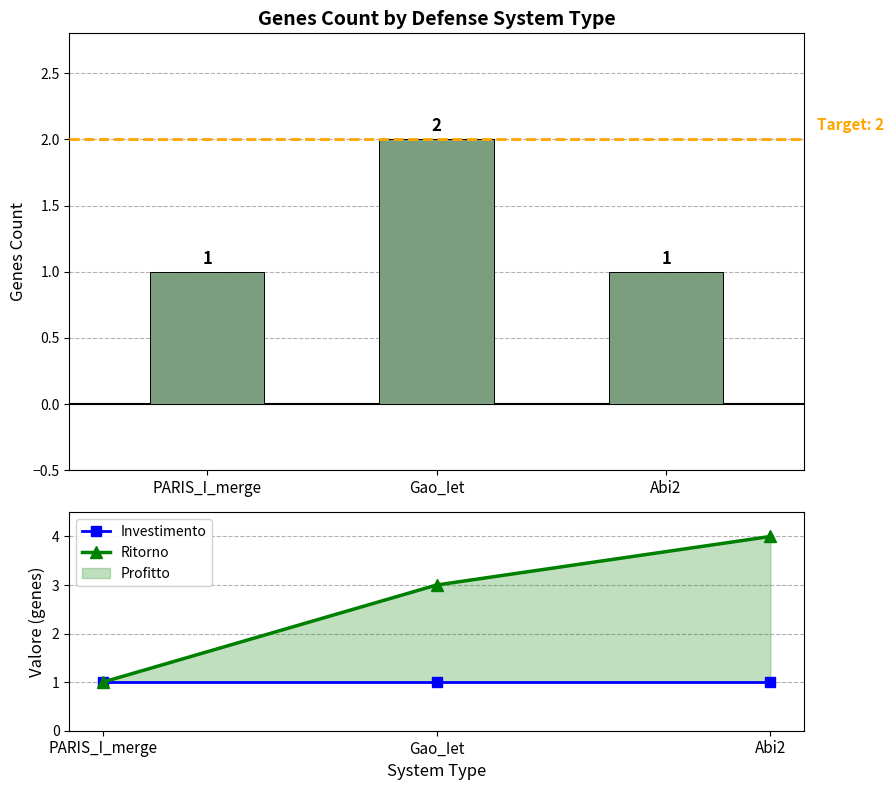

What is the difference between the highest and lowest values at Abi2?

3